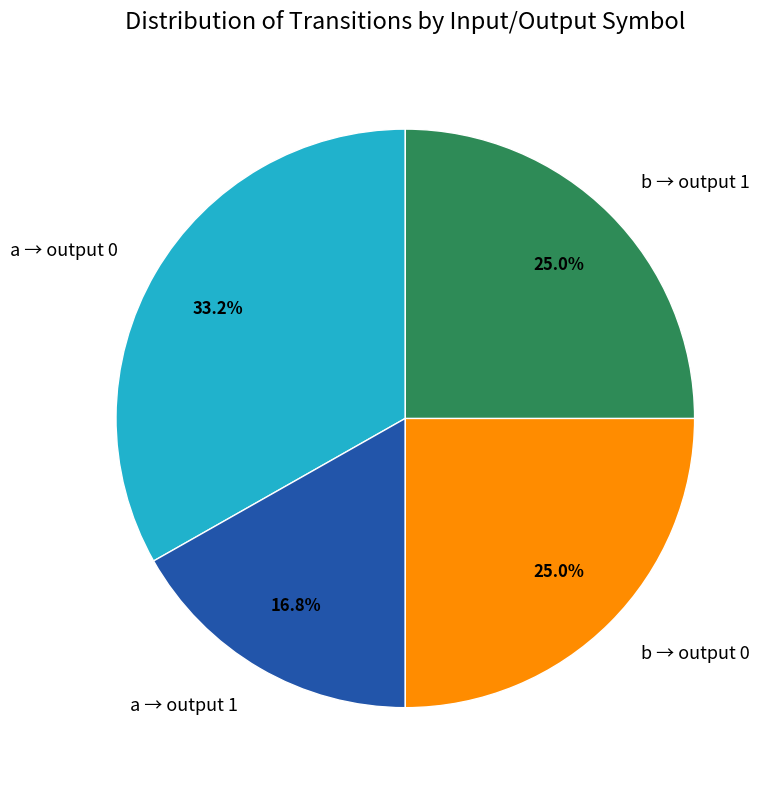

Which has a higher value, a → output 1 or a → output 0?

a → output 0